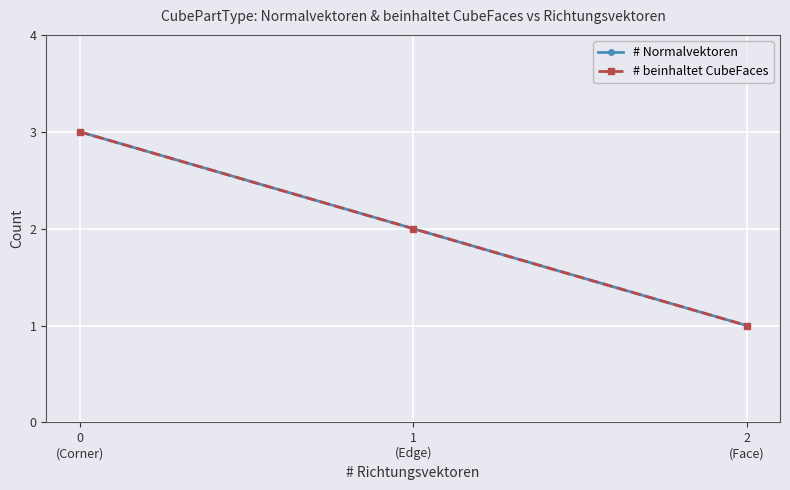

What is the minimum value for # beinhaltet CubeFaces?

1